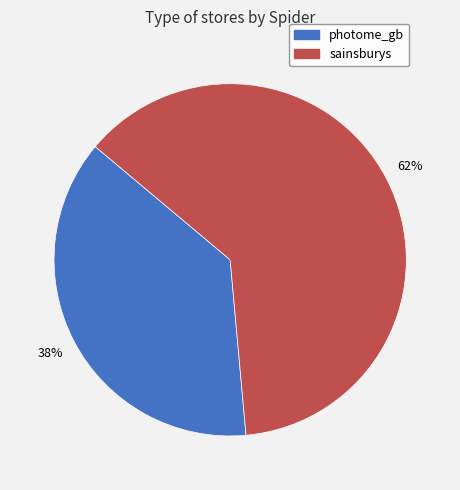

To the nearest percent, what portion does sainsburys represent?

62%